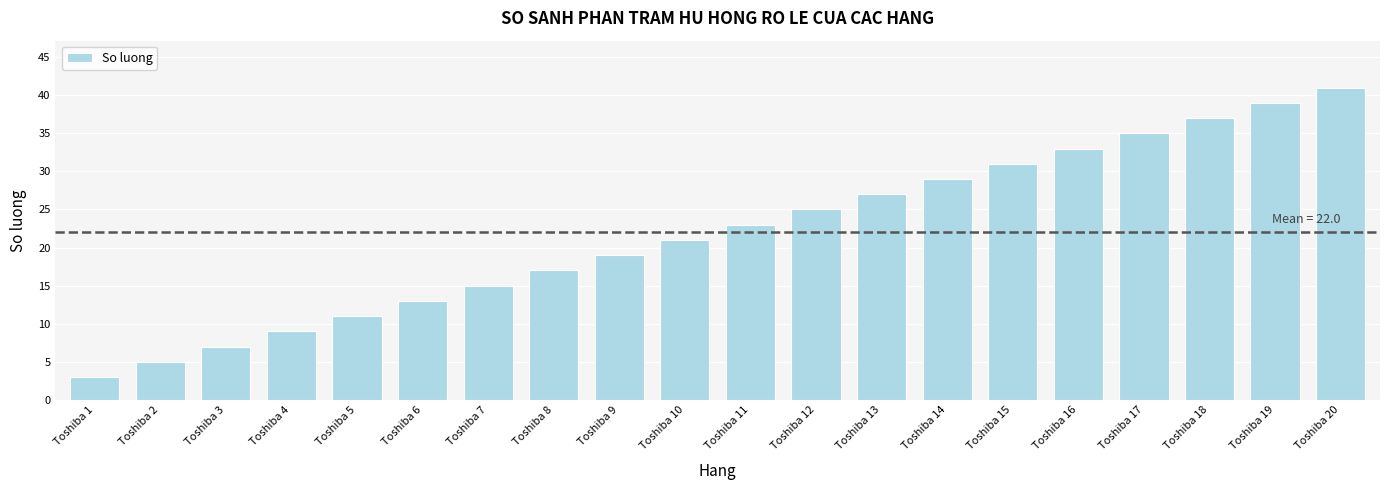

What is the difference between the values at Toshiba 6 and Toshiba 7?

2